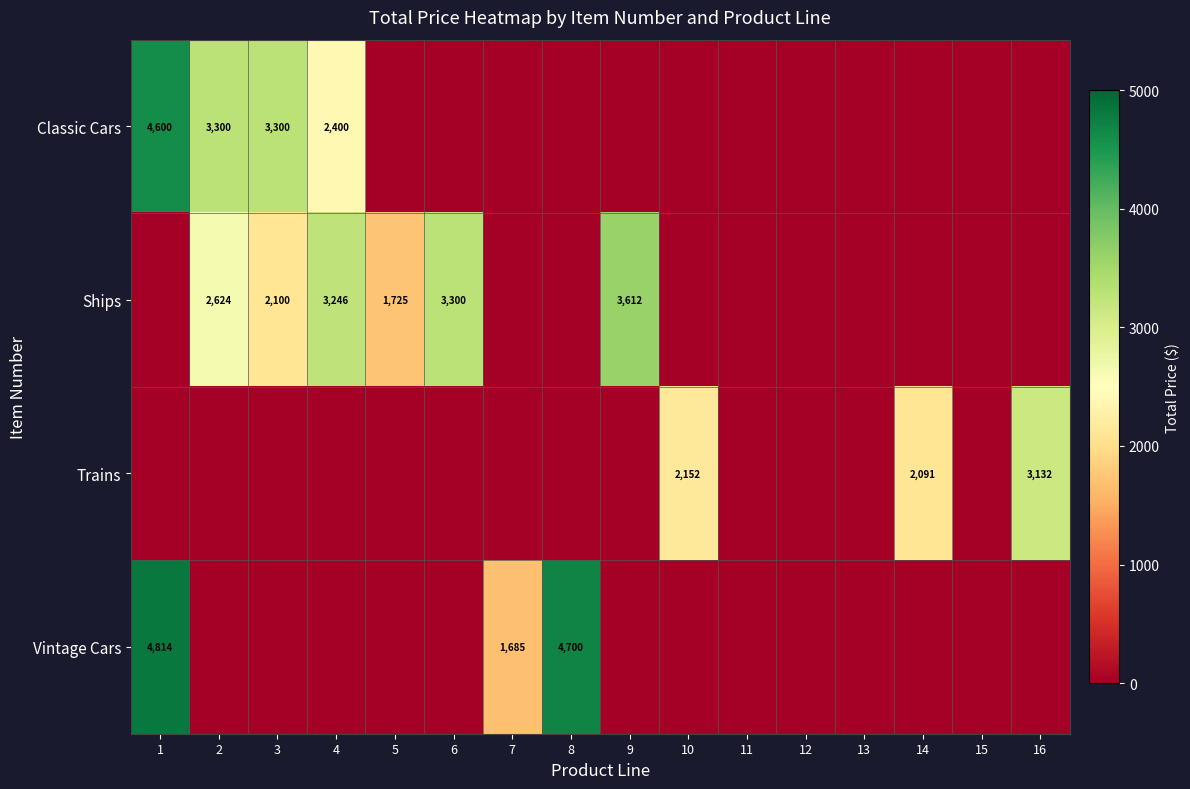

Which category has the highest value across all series?

1